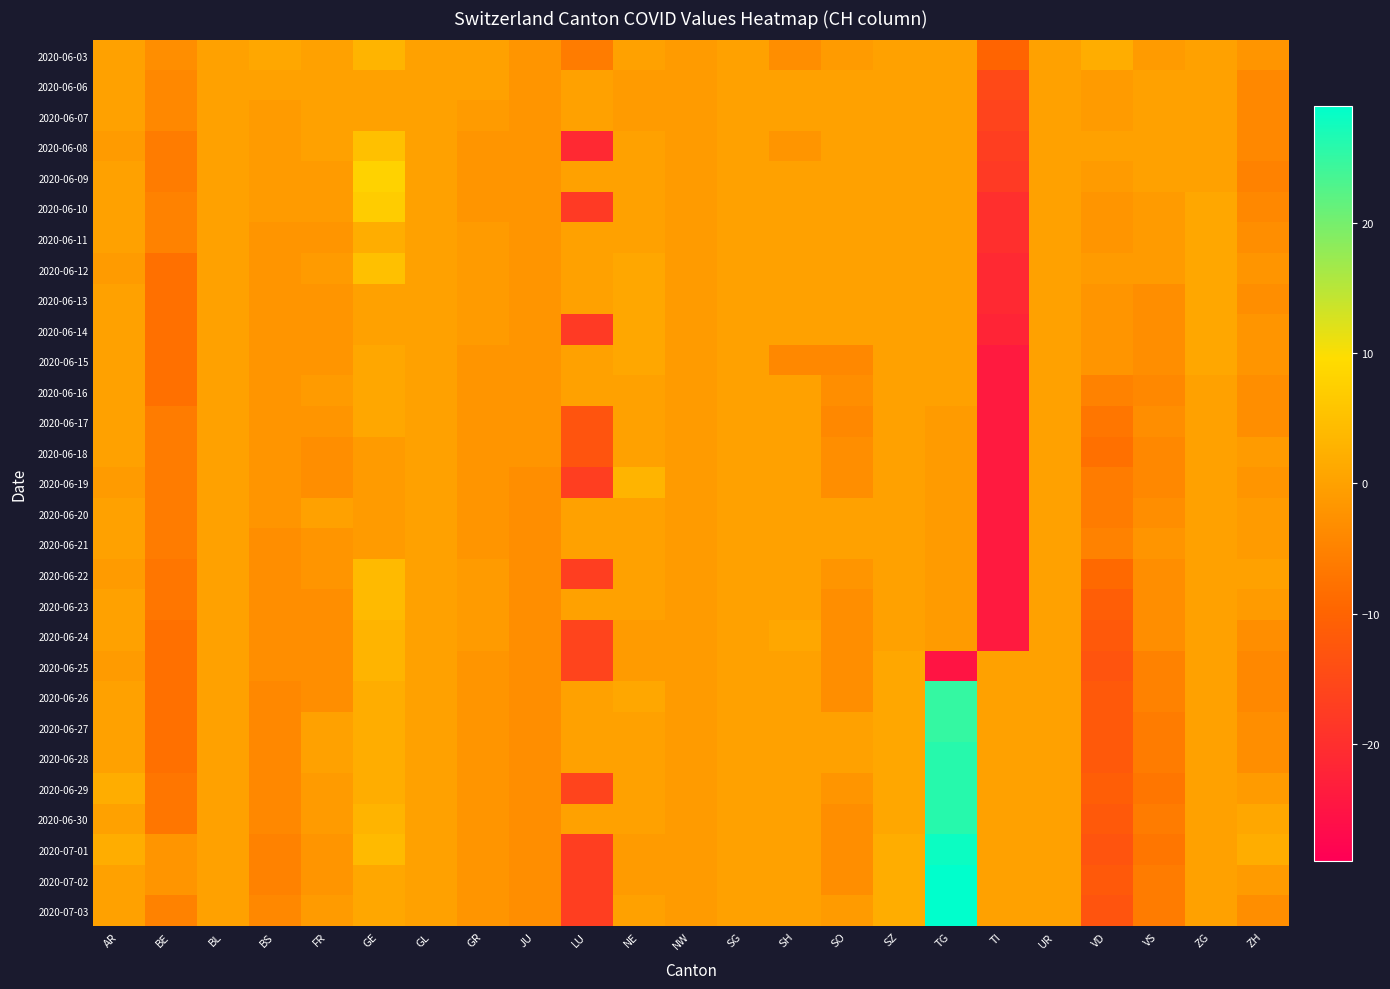

At which category is the sum across all series the highest?

TG